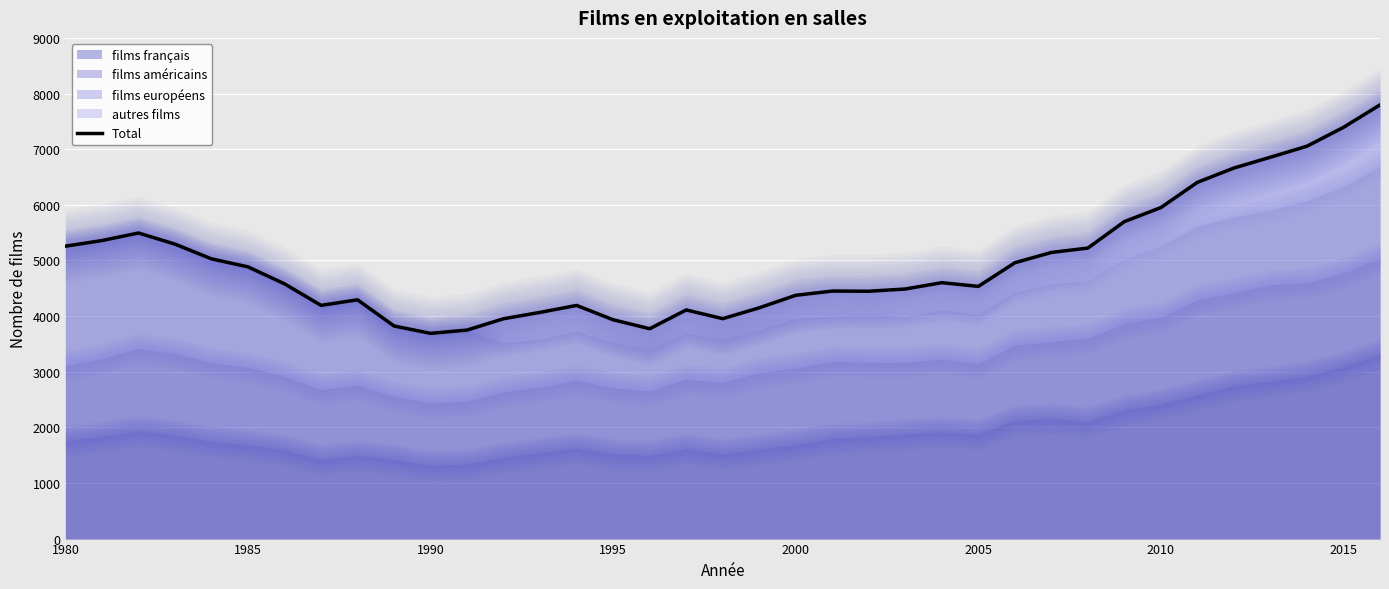

What is the smallest value displayed?

3689